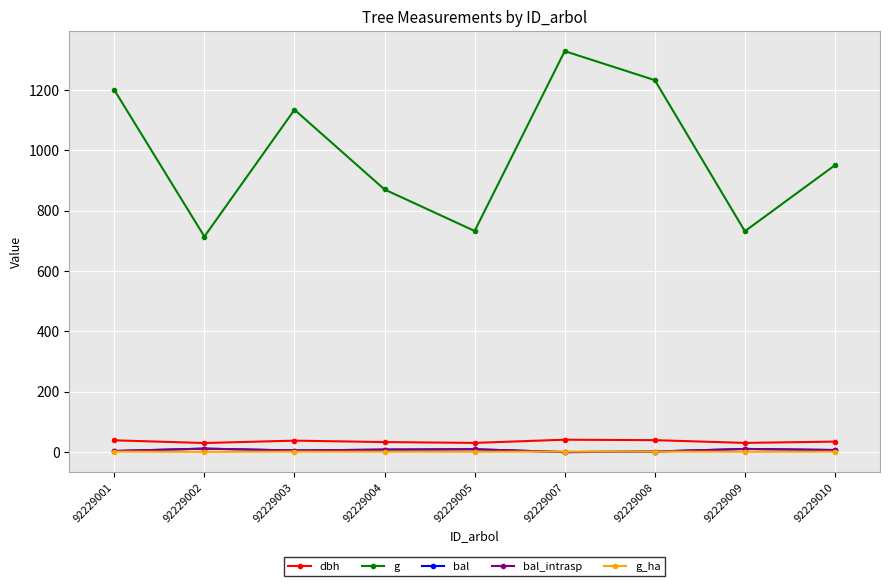

Is this an area chart (filled region under the line)?

No